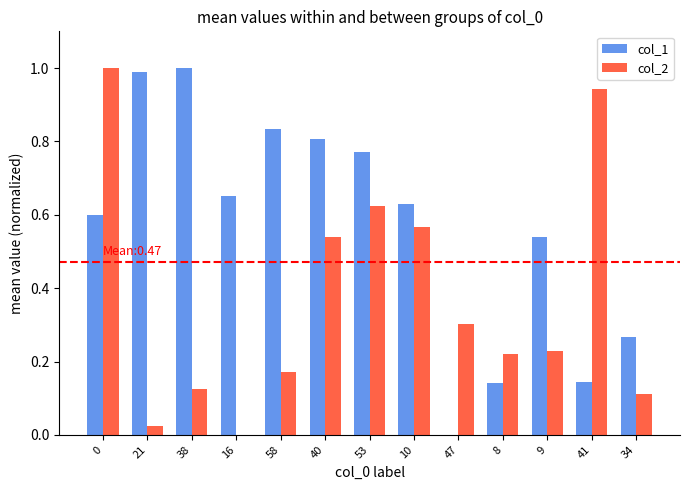

What is the sum of all col_2 values?

4.9